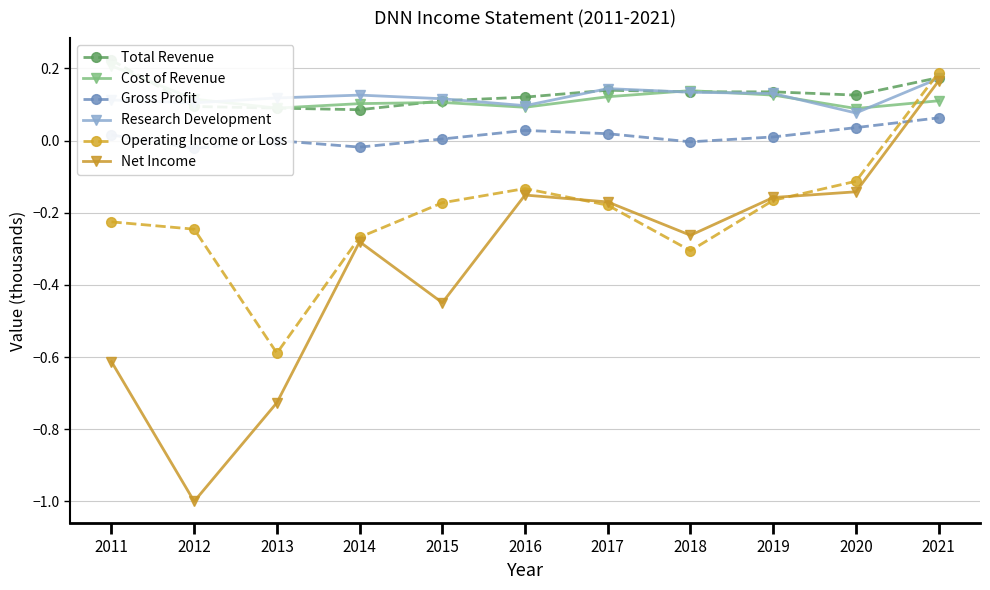

What is the difference between the maximum and minimum values in the Total Revenue series?

0.1